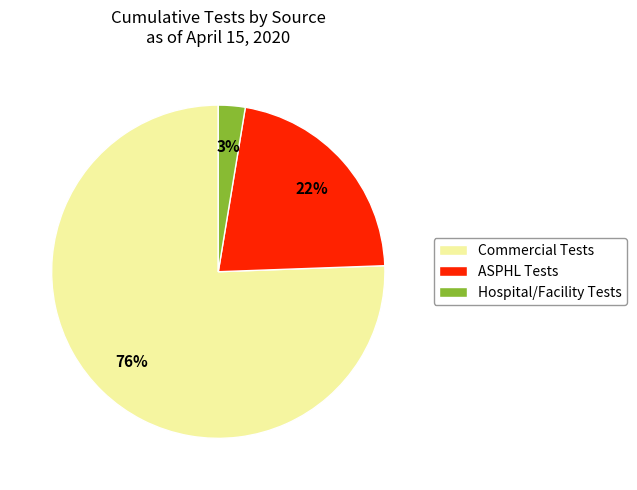

To the nearest percent, what portion does ASPHL Tests represent?

22%